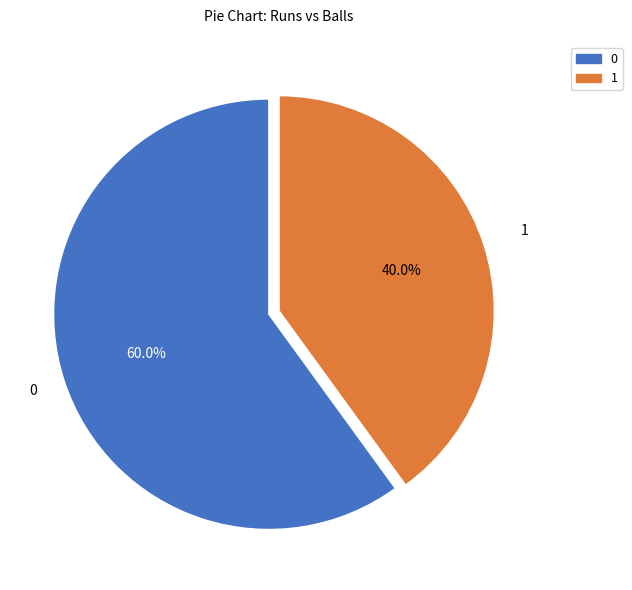

To the nearest percent, what is the difference between the largest and smallest slice percentages?

20%